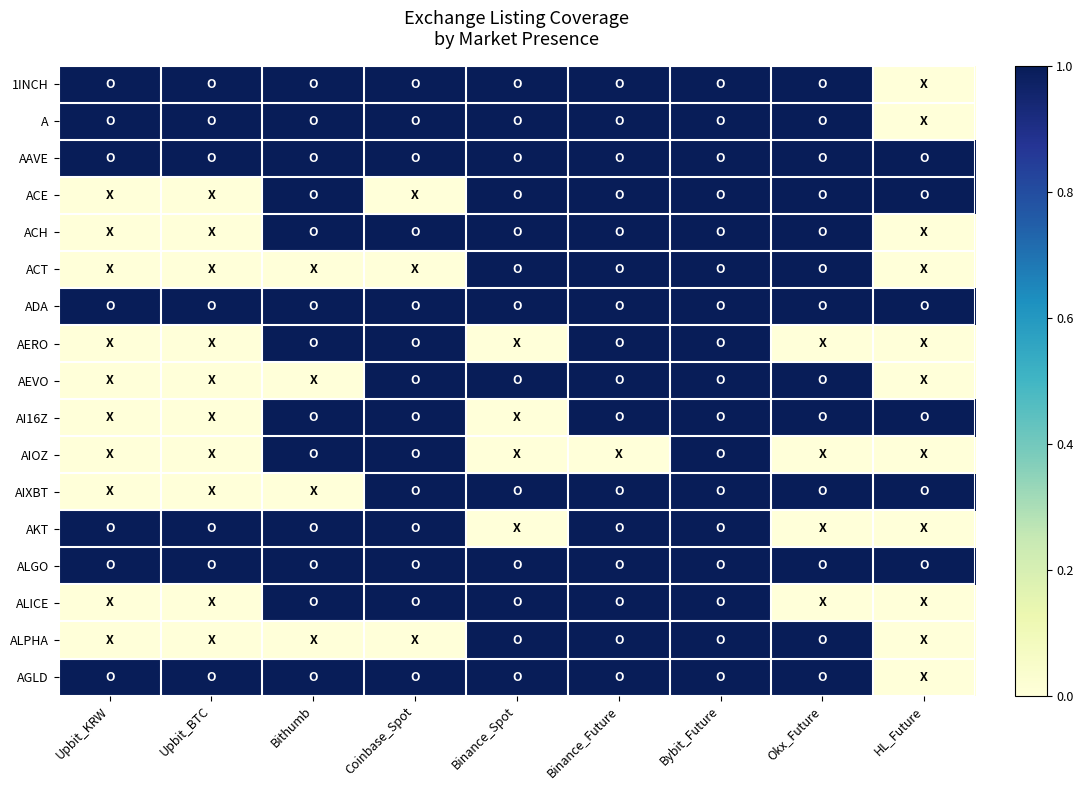

Count the number of categories in the chart.

9